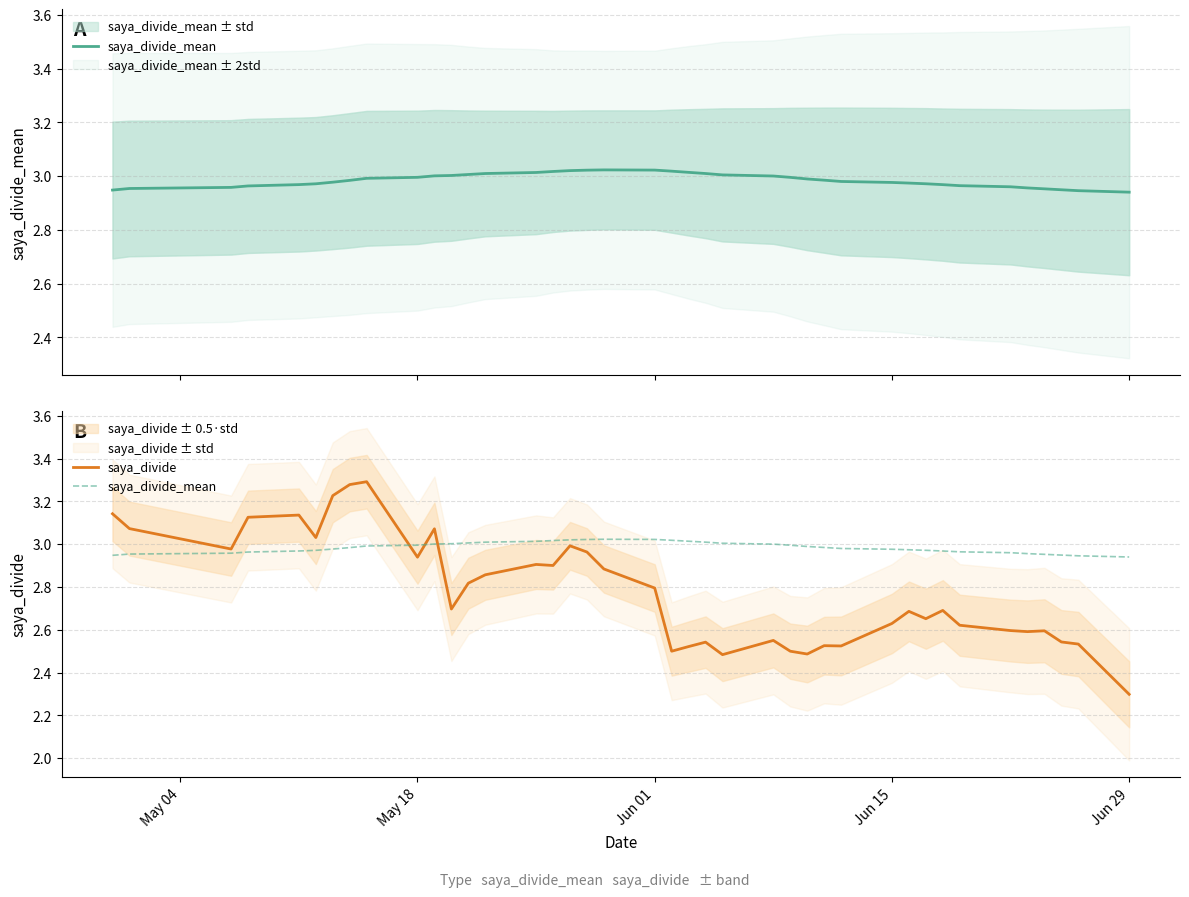

What are all the series names shown in the legend?

saya_divide_mean, saya_divide